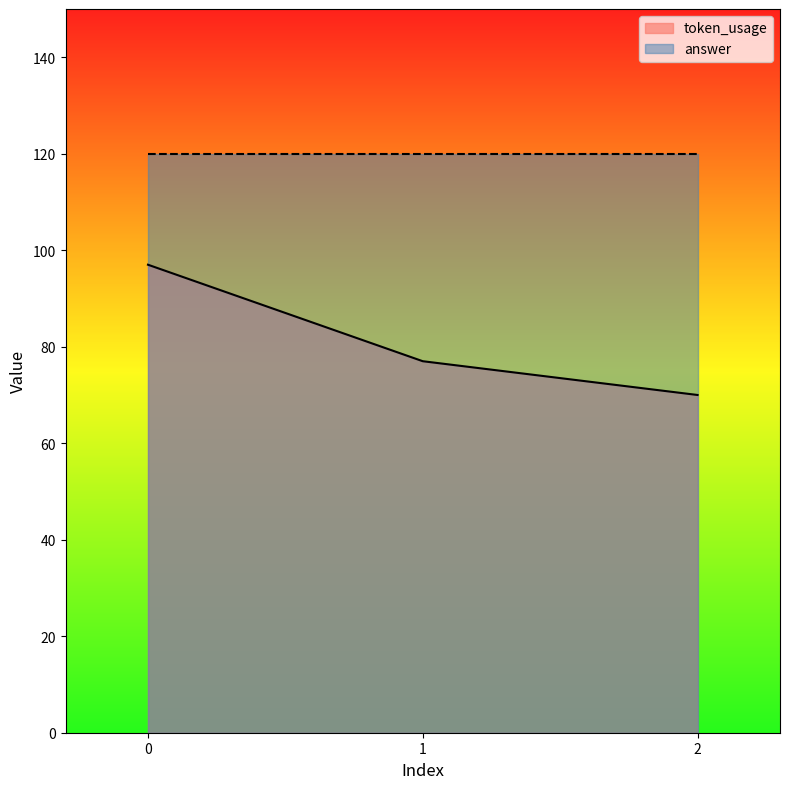

What is the change in value from 1 to 2?

-7